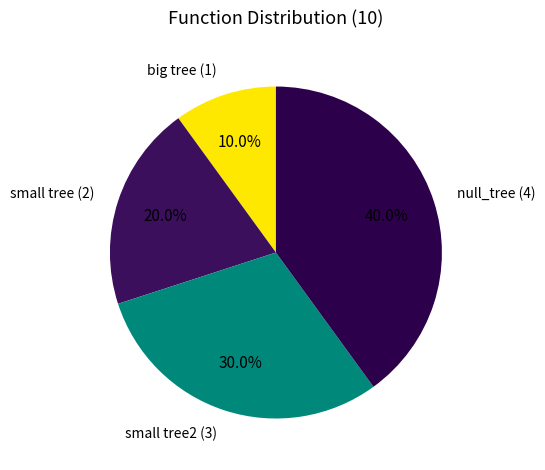

Does null_tree represent more than half of the total?

No